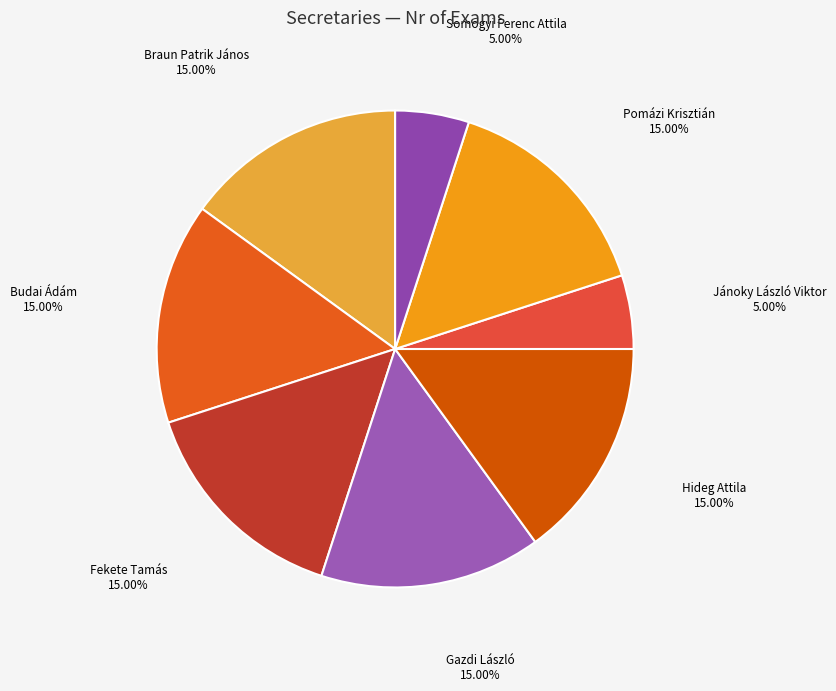

Count the number of slices in the pie.

8